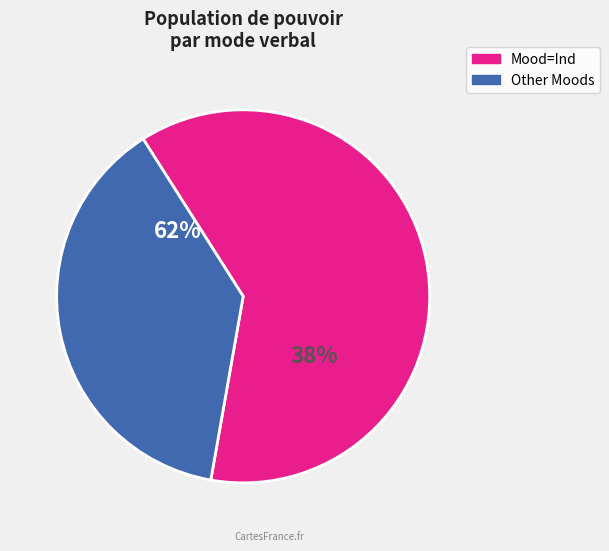

What is the largest slice in the pie chart?

Ind